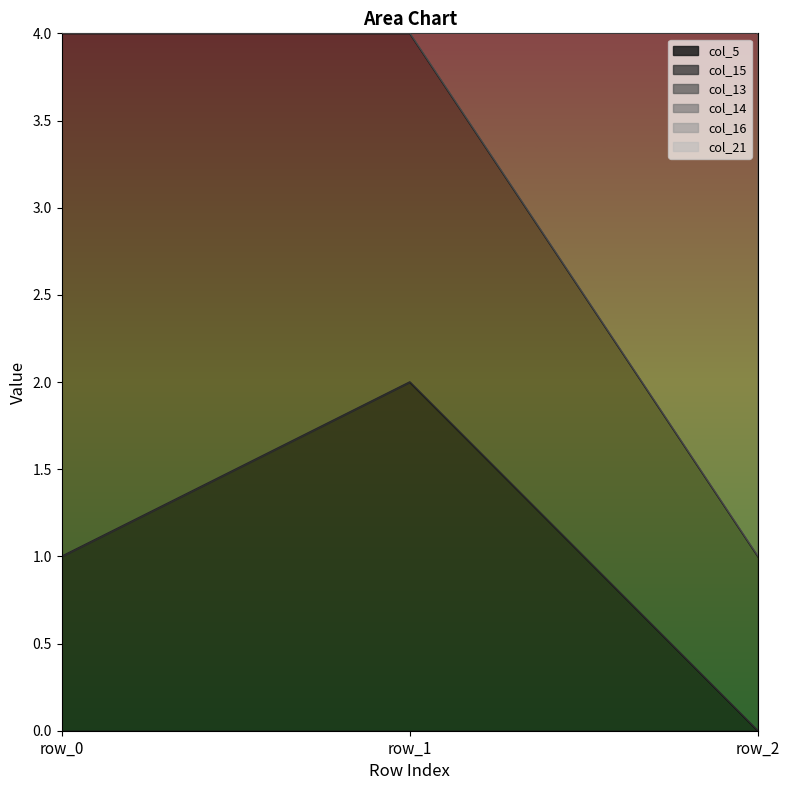

Reading left to right, list all the values displayed in this chart.

col_5: 1	2	0
col_15: 11	8	5
col_14: 11	8	8
col_21: 4	4	1